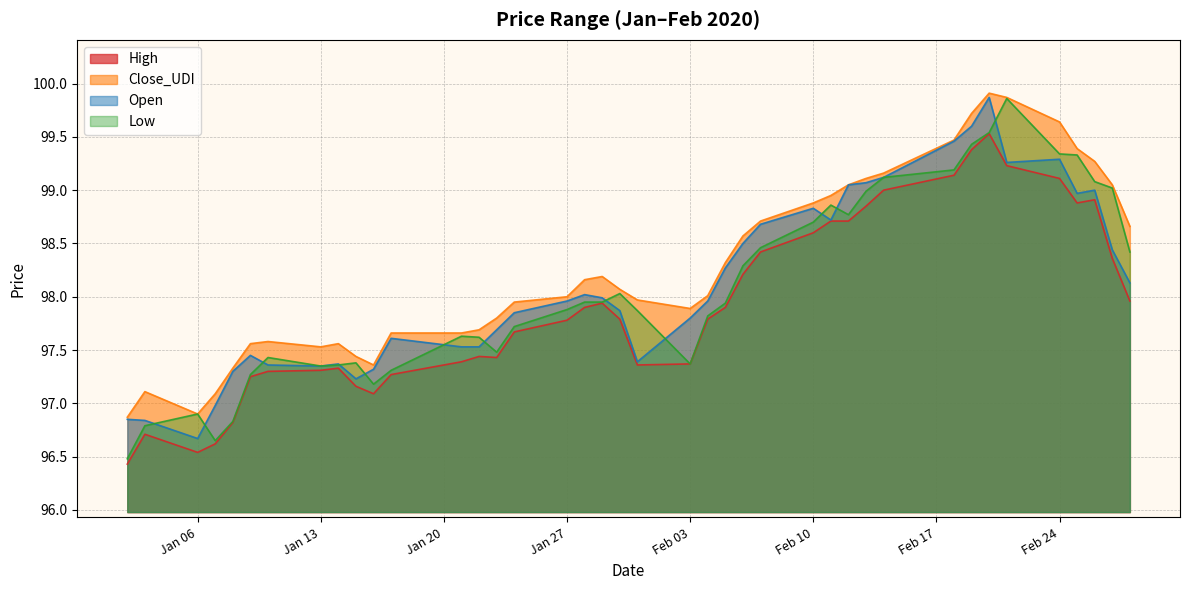

Is it true that Low equals 97.3 at 2020-01-17?

True